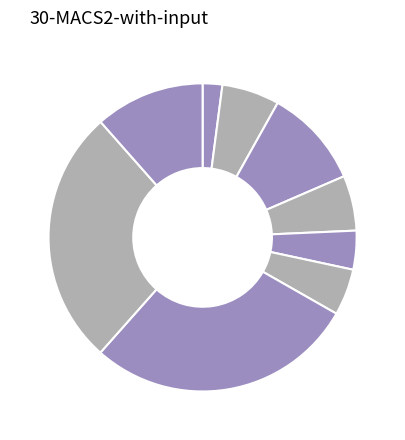

To the nearest percent, what is the difference between the largest and smallest slice percentages?

26%